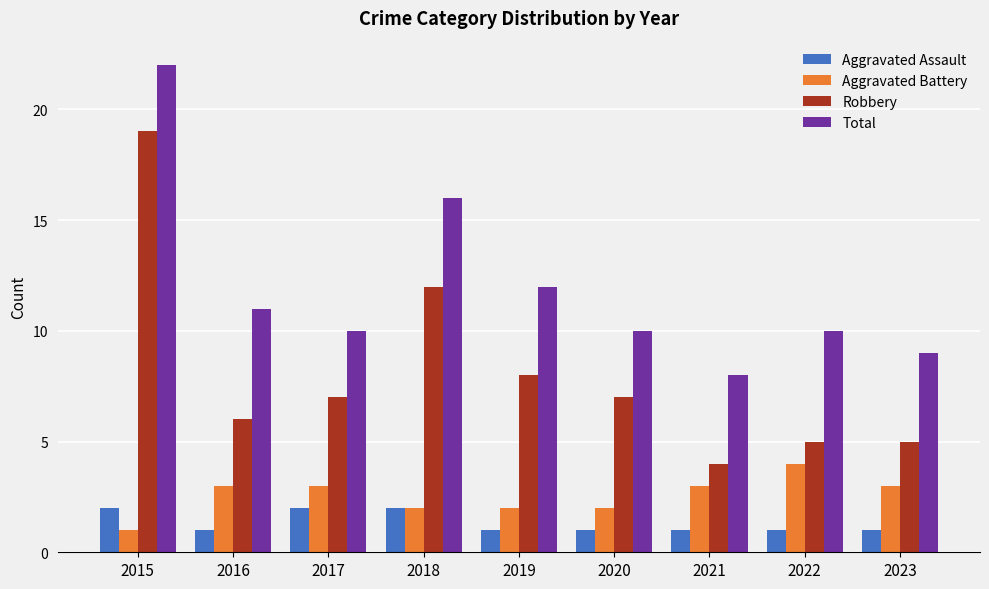

What is the difference between the maximum and minimum values in the Total series?

14